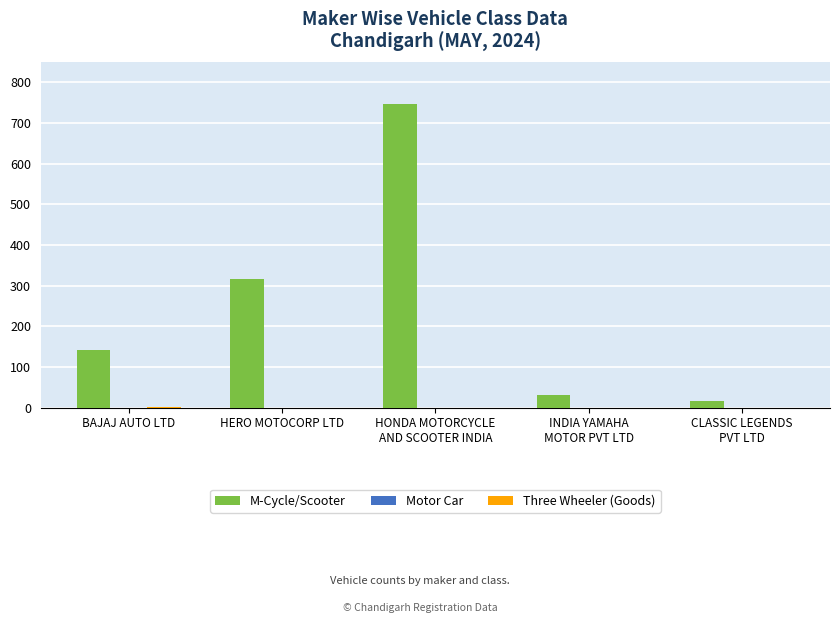

True or false: M-Cycle/Scooter has a value of 69 at HERO MOTOCORP LTD.

False